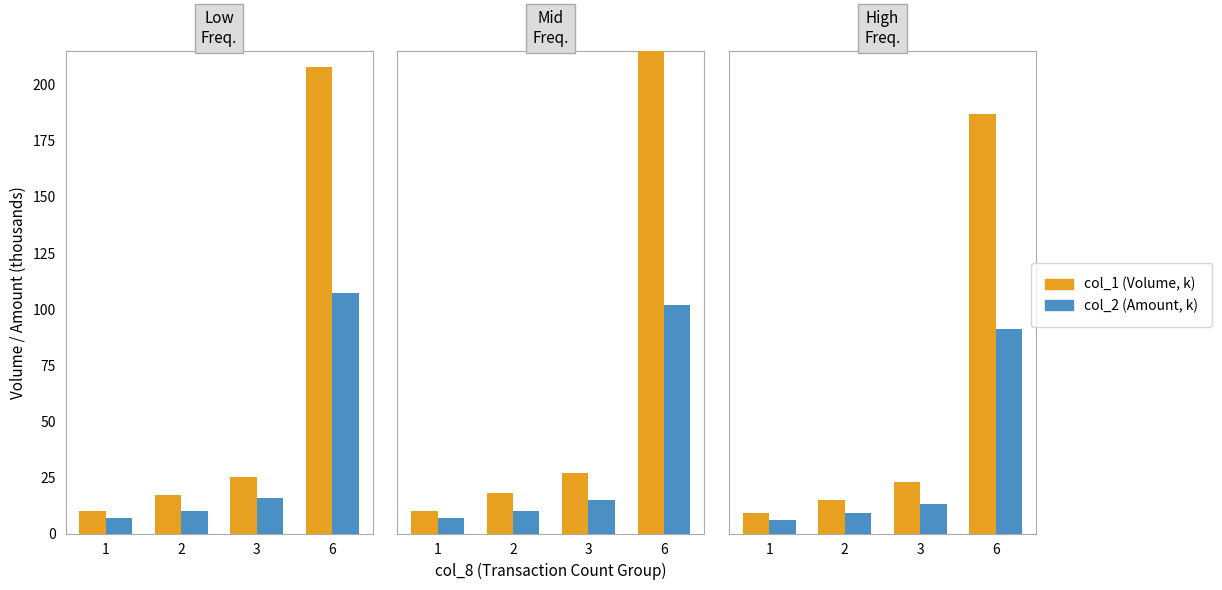

What is the difference between the maximum and minimum values in the col_2 (Amount, k) series?

85